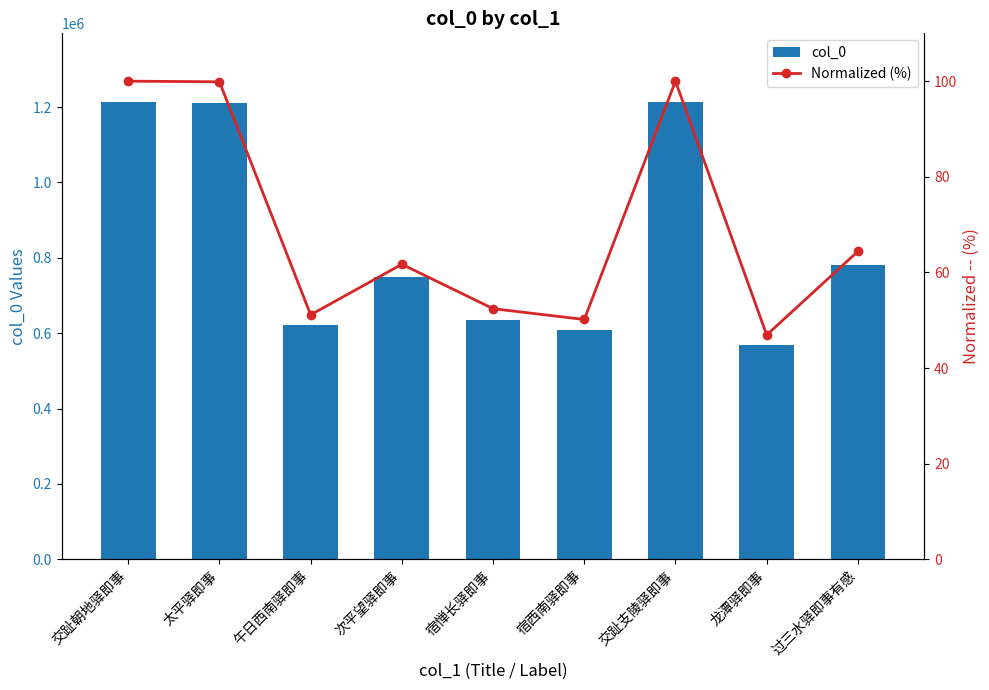

At which label is col_0 closest to 891527?

过三水驿即事有感